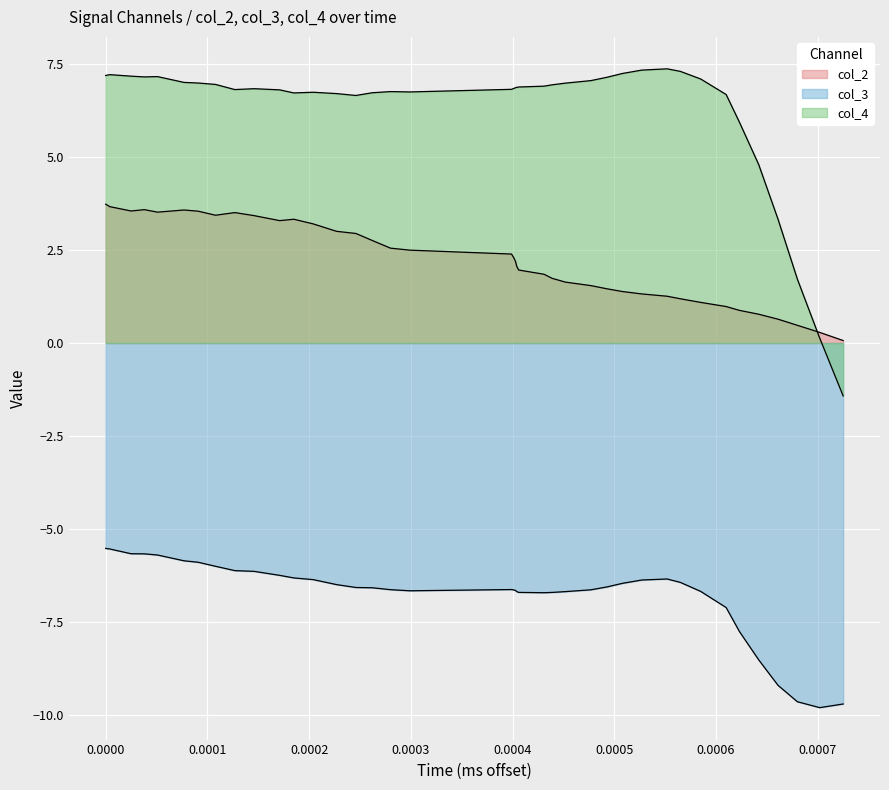

How many lines are shown in the chart?

3